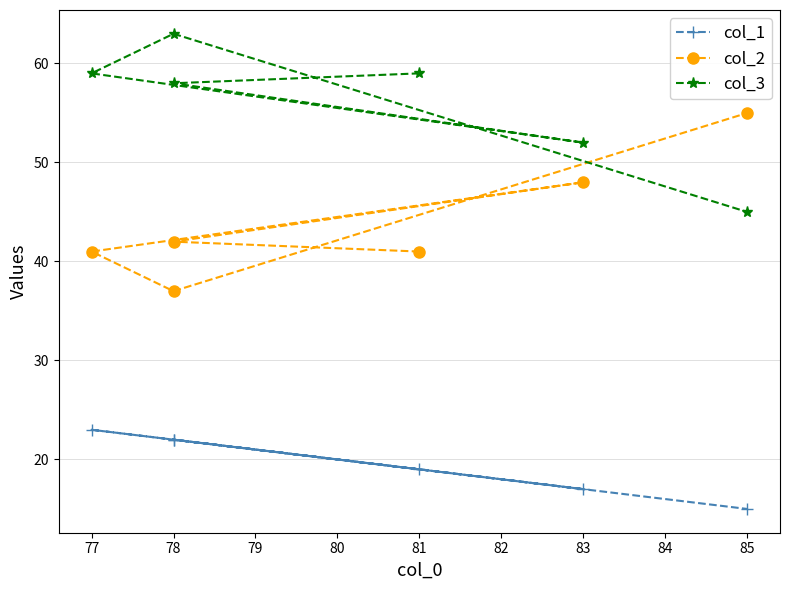

Does the chart display data point markers on the line(s)?

Yes